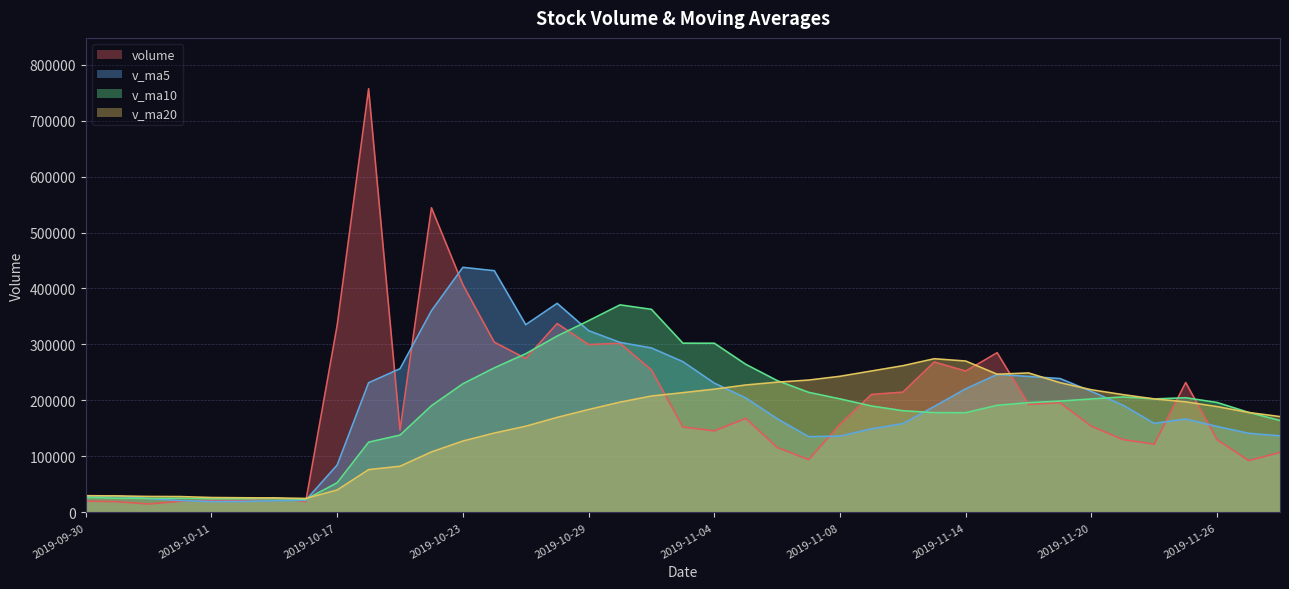

What value does the v_ma10 series have at 2019-11-04?

302205.7